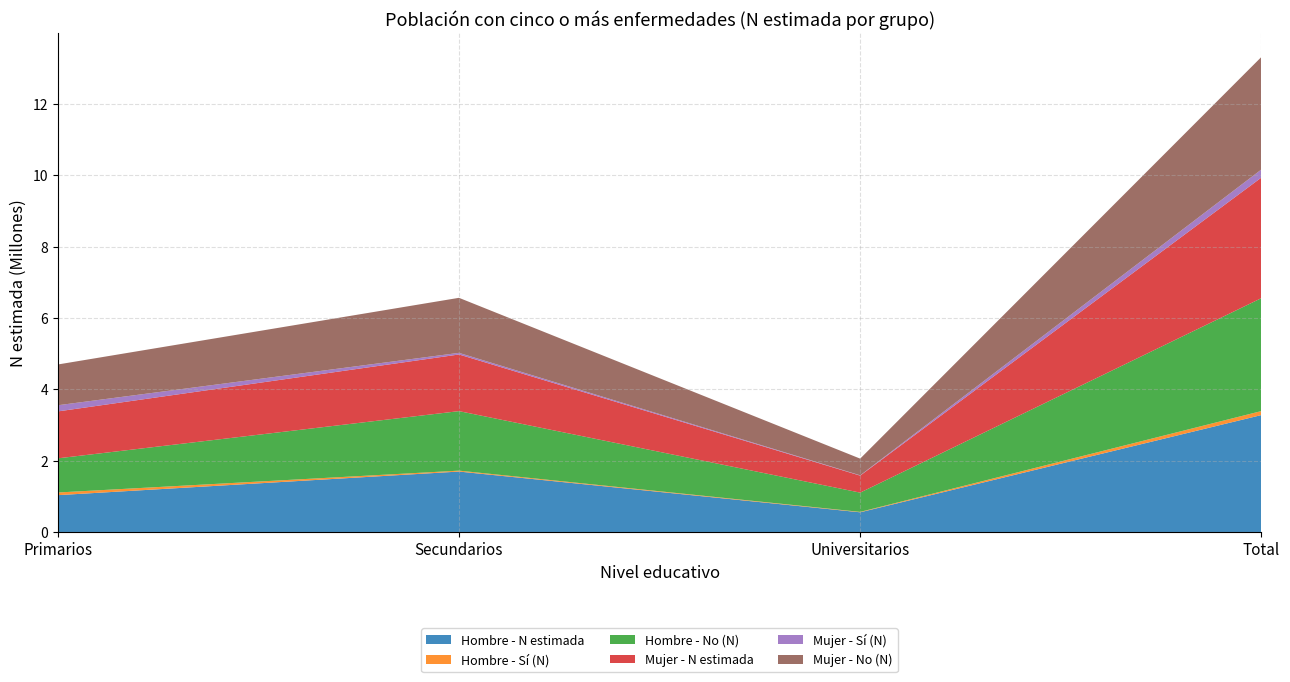

Reading left to right, extract all data points from this chart.

Hombre - N estimada: Primarios=1031723	Secundarios=1693413	Universitarios=551408	Total=3276543
Hombre - Sí (N): Primarios=74535	Secundarios=25552	Universitarios=11750	Total=111838
Hombre - No (N): Primarios=957188	Secundarios=1667861	Universitarios=539658	Total=3164705
Mujer - N estimada: Primarios=1315113	Secundarios=1587673	Universitarios=476412	Total=3379197
Mujer - Sí (N): Primarios=172670	Secundarios=45474	Universitarios=8404	Total=226549
Mujer - No (N): Primarios=1142443	Secundarios=1542199	Universitarios=468008	Total=3152648